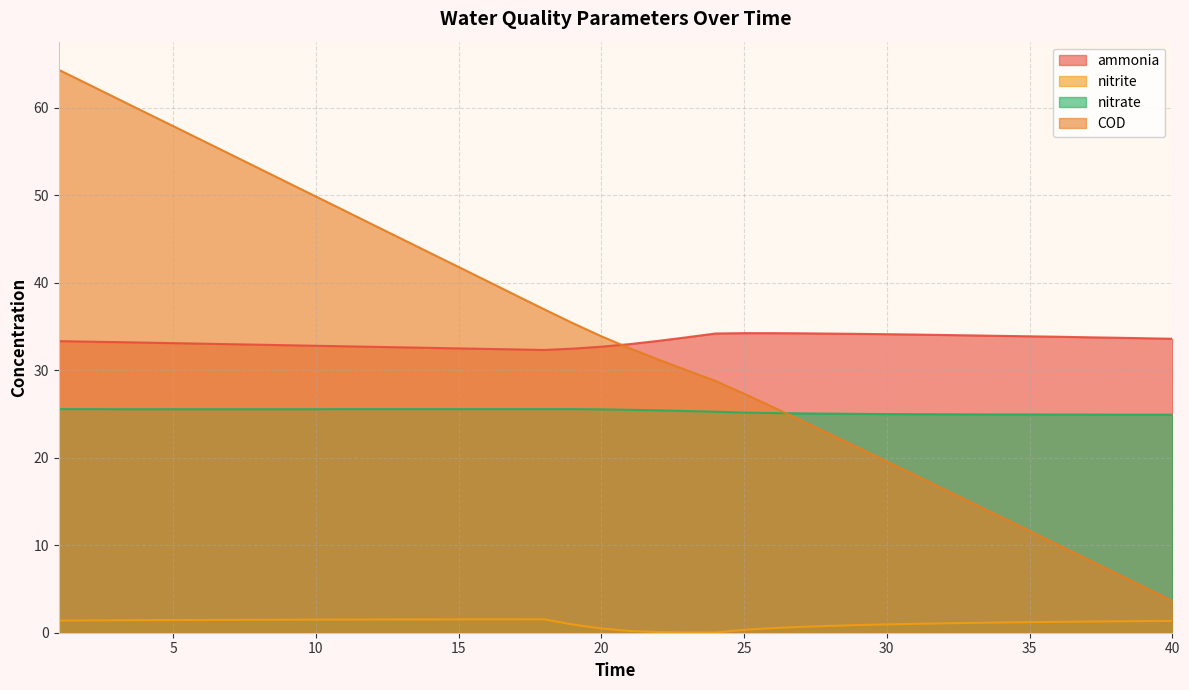

What is the spread (max minus min) of values at 40?

32.2